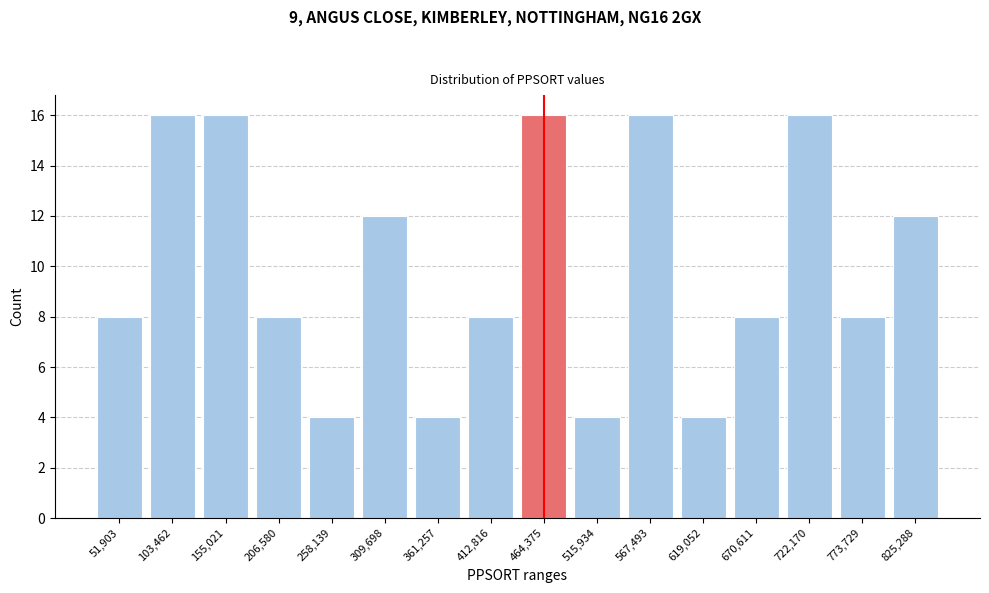

Reading left to right, what are all the values shown in this chart?

8	16	16	8	4	12	4	8	16	4	16	4	8	16	8	12